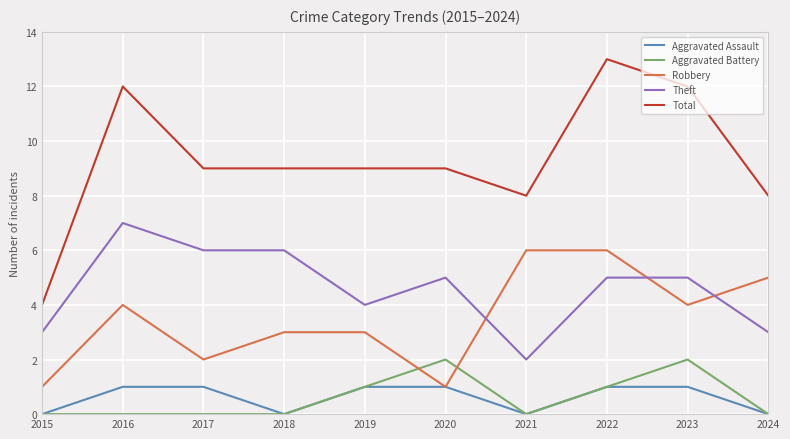

At which category is the sum across all series the highest?

2022